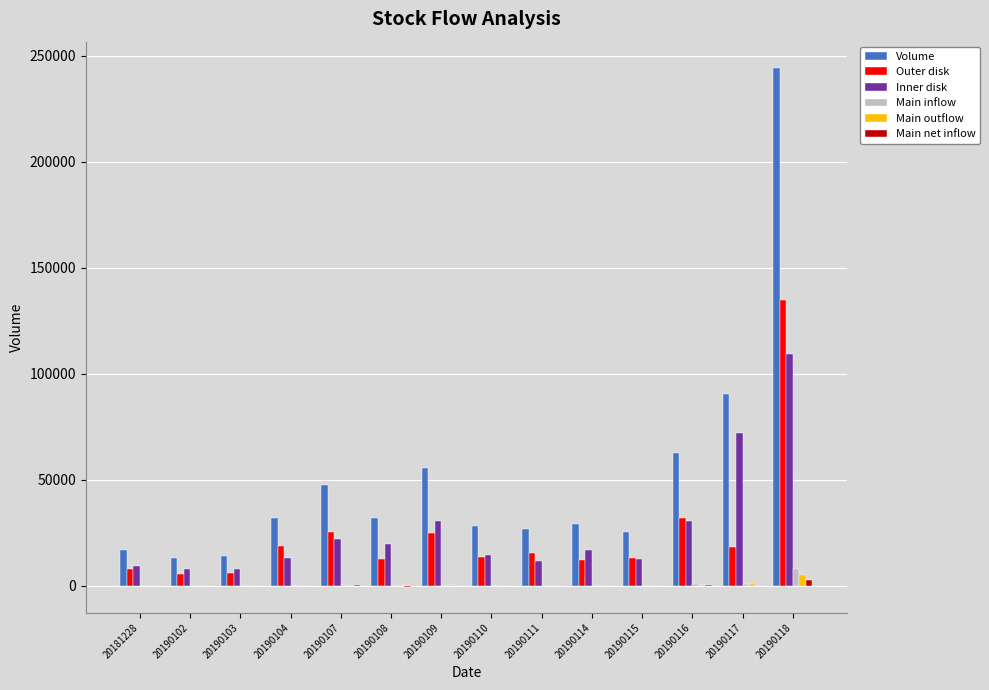

Are the bars horizontal?

No